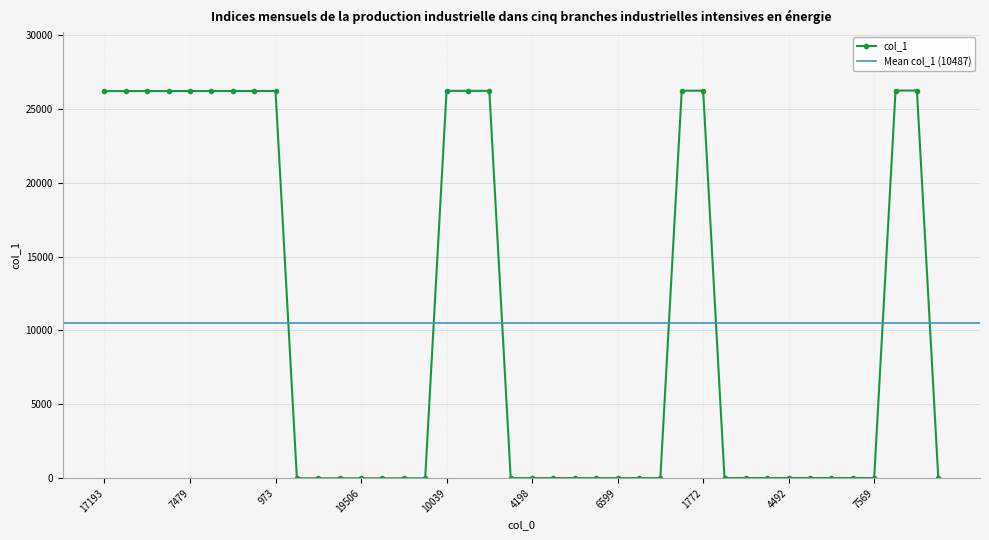

Reading left to right, extract all data points from this chart.

17193=26187	17789=26188	11840=26189	5516=26190	7479=26191	38=26192	17380=26193	12417=26194	973=26195	312=2	7844=2	1124=2	19506=2	14915=2	14922=2	16198=2	10039=26203	8387=26204	14620=26205	5219=15	4198=15	3019=15	15275=15	898=15	6599=15	5867=15	16764=15	17444=26214	1772=26215	1728=18	1337=18	3911=18	4492=18	2854=18	7903=18	19478=18	7569=18	16791=26224	9445=26225	19838=10